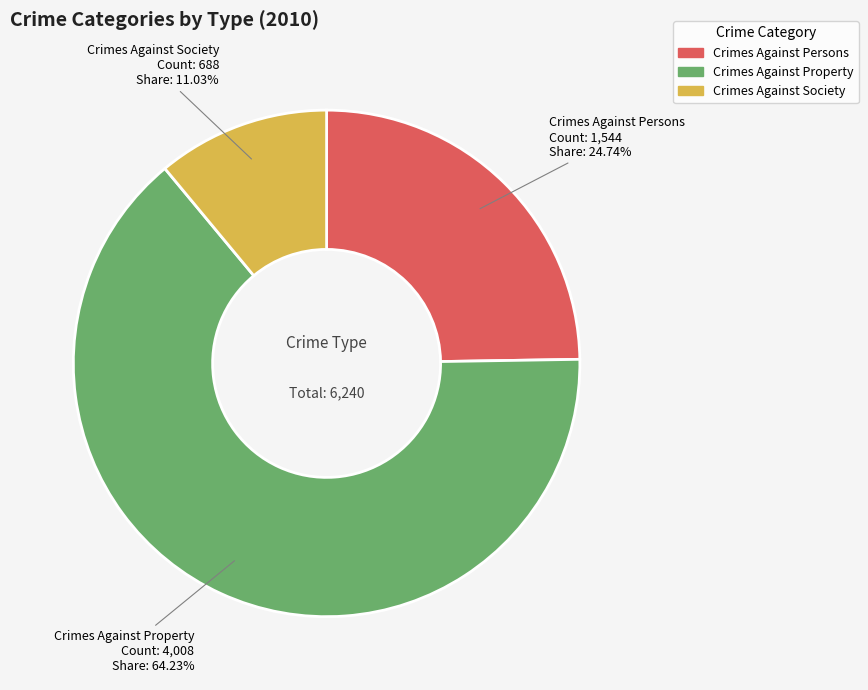

How many segments does this pie chart have?

3